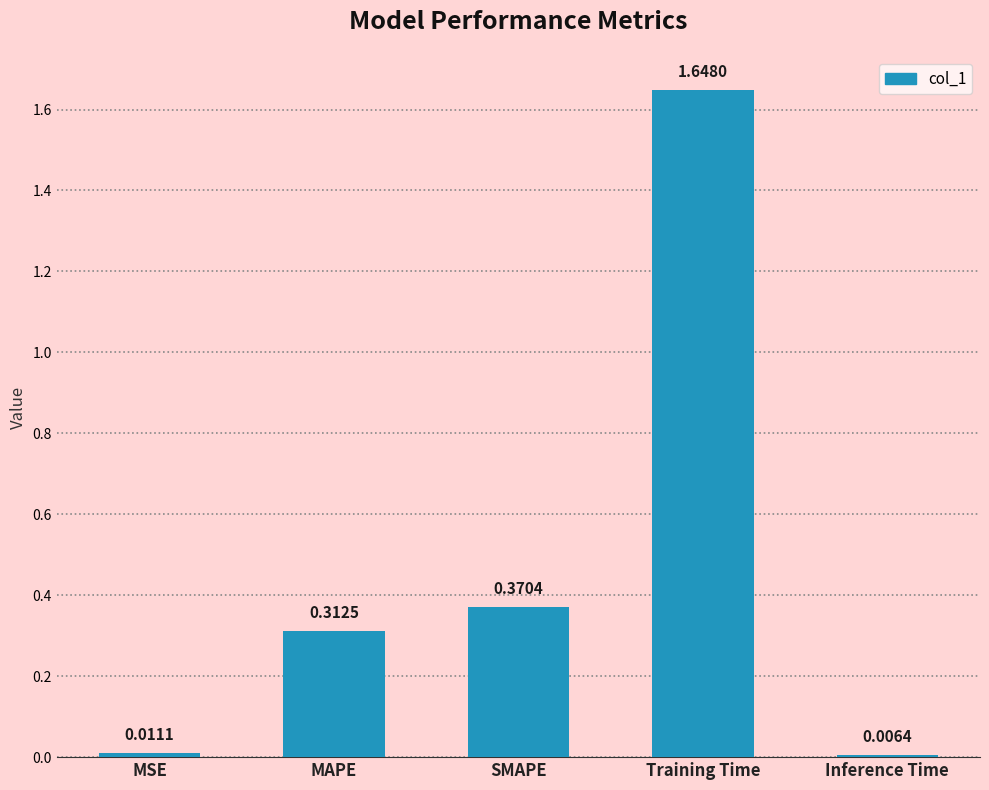

What is the sum of all values?

2.3